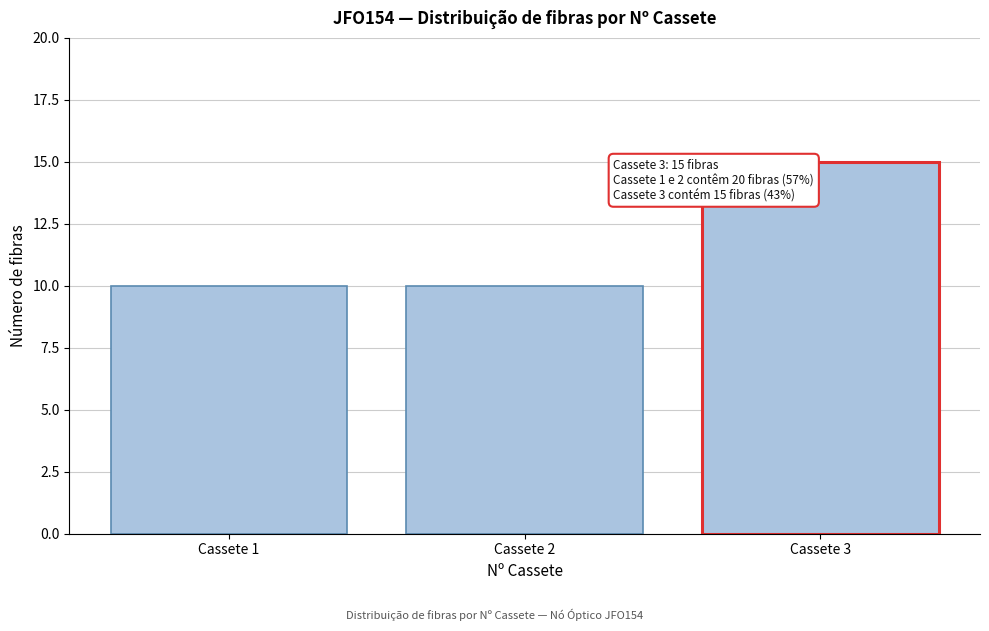

Reading left to right, extract all data points from this chart.

10	10	15